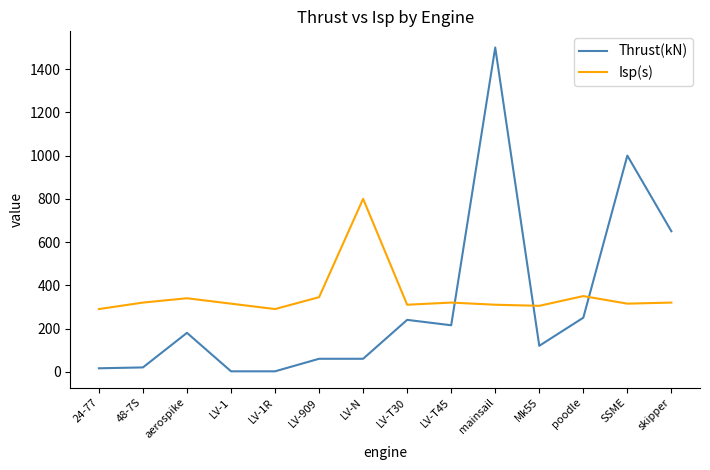

Is the value of Thrust(kN) at SSME greater than the value of Isp(s) at SSME?

Yes